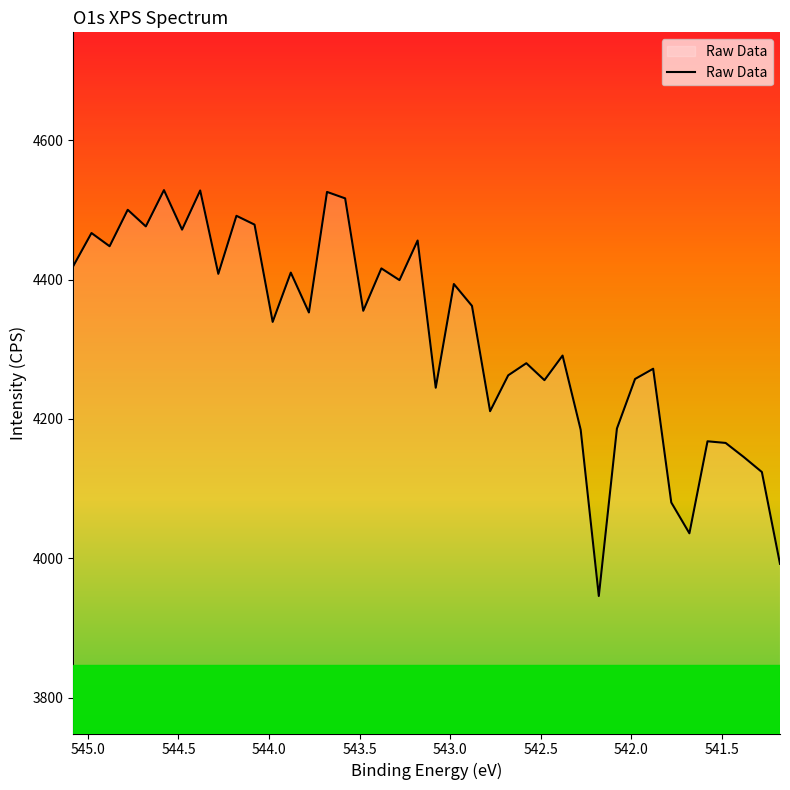

Does the chart have visible grid lines?

No